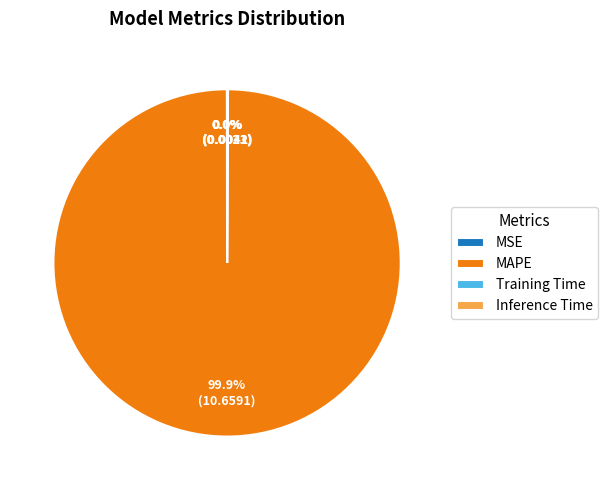

Which slice represents more than half of the pie?

MAPE